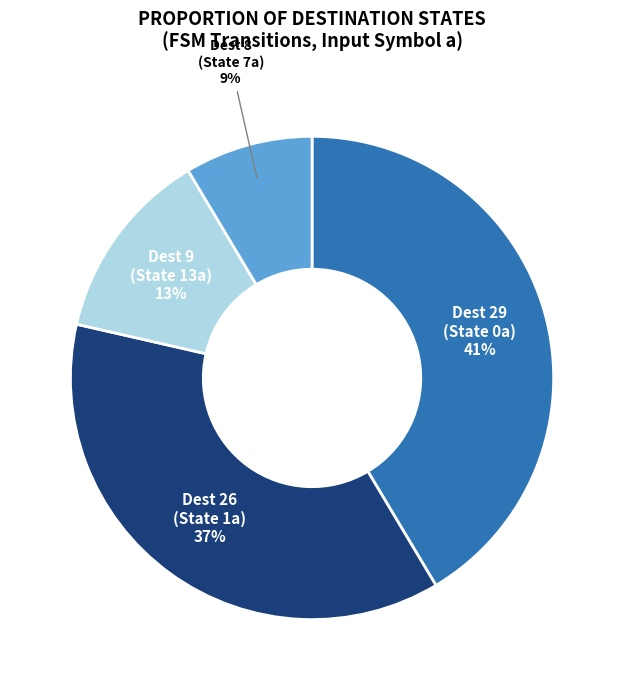

Which slice is the largest?

Dest 29 (State 0a)